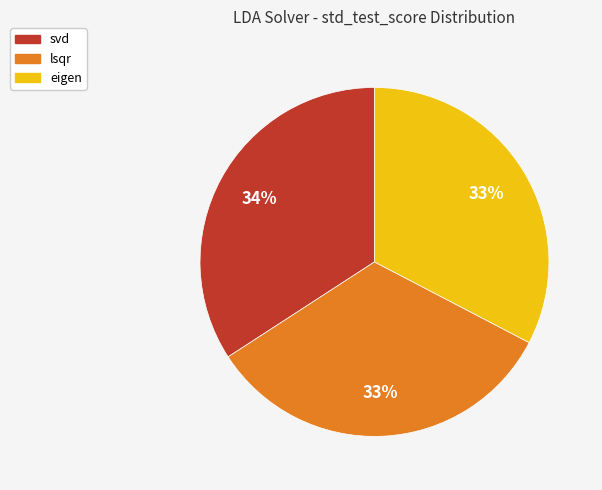

Which slice is the largest?

svd